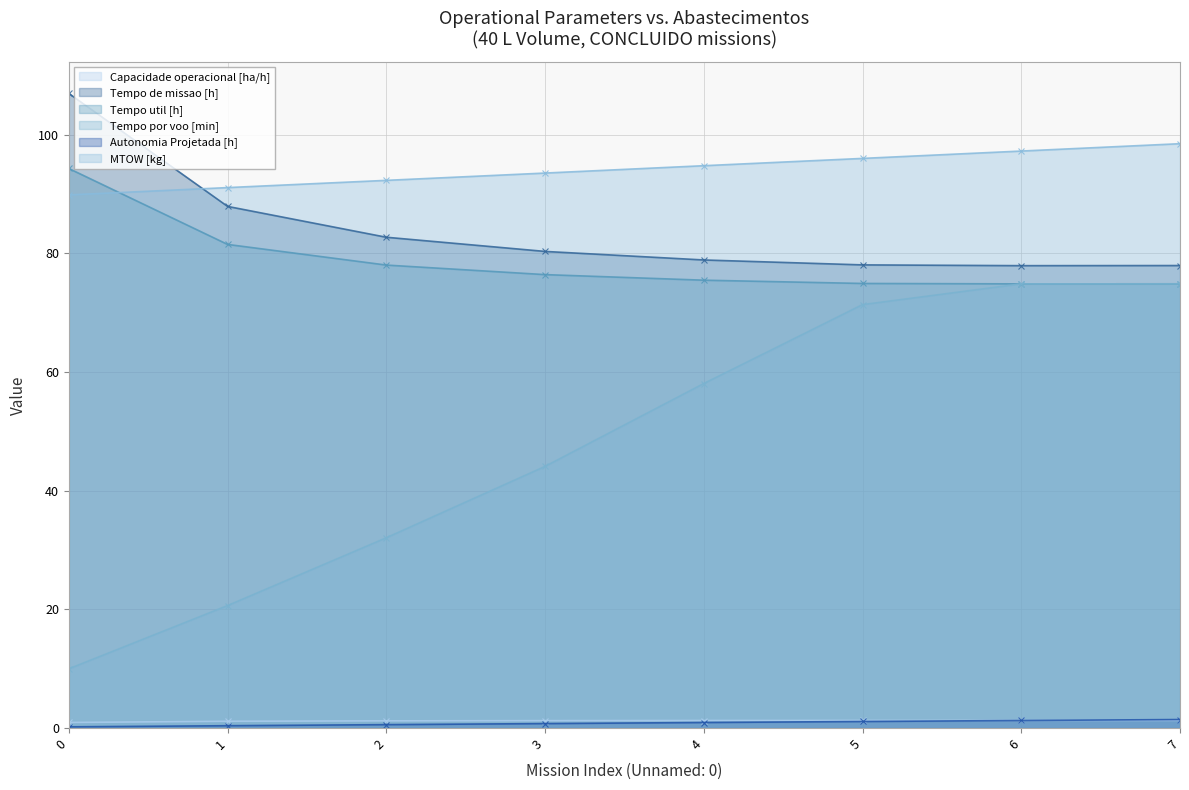

What is the sum of all MTOW [kg] values?

753.4